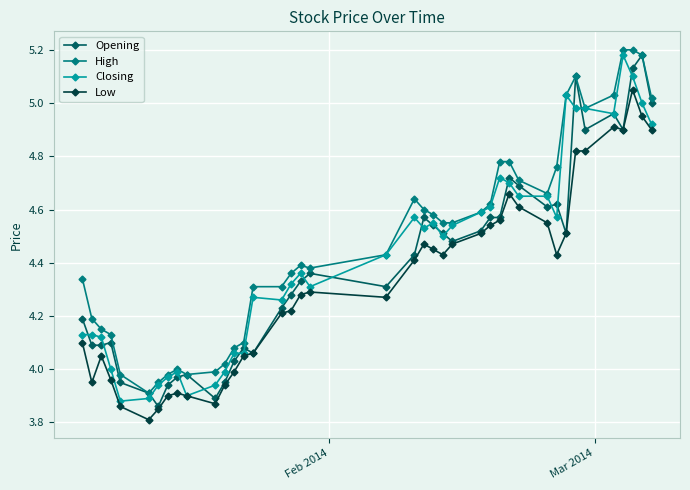

True or false: High has more than 2 points higher than both neighbors.

True